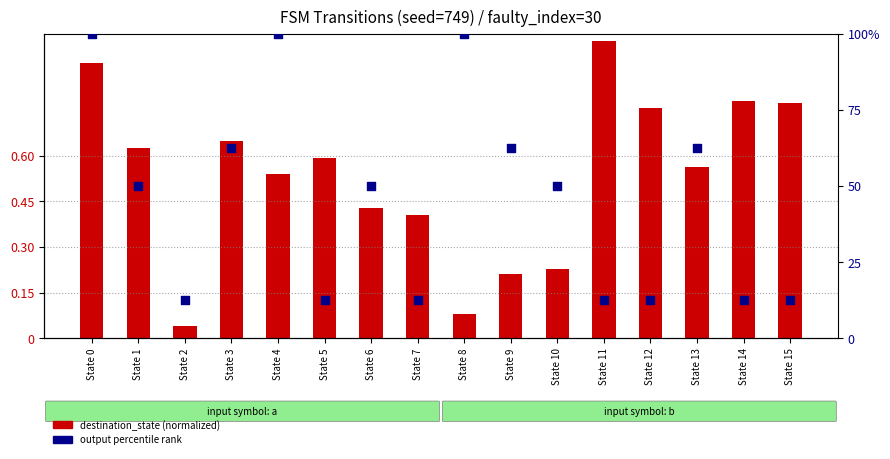

Is the value of output percentile rank at State 5 greater than the value of destination_state (normalized) at State 4?

Yes